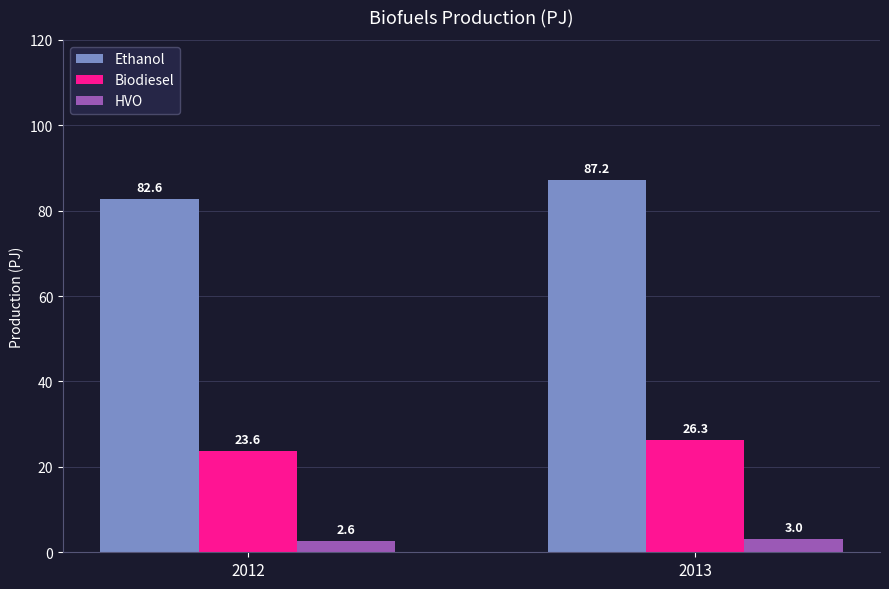

Between 2012 and 2013, which series saw the biggest shift?

Ethanol